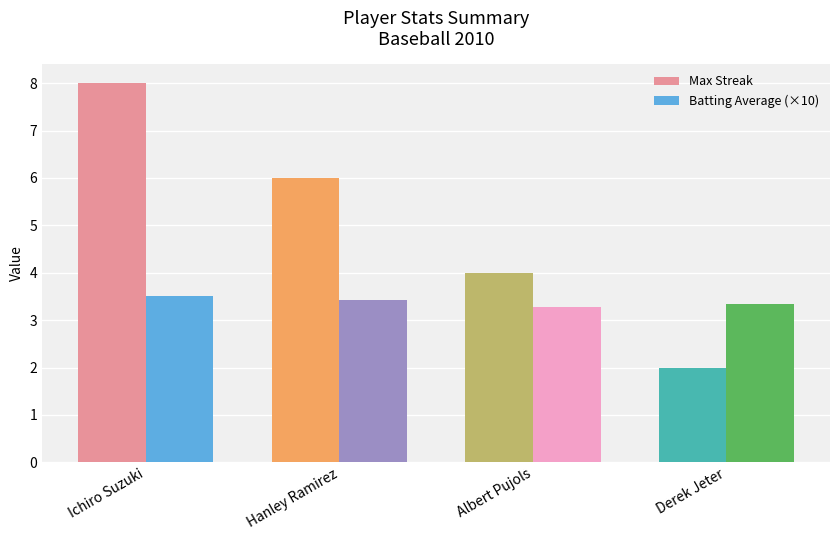

Which label corresponds to the largest value in the chart?

Ichiro Suzuki